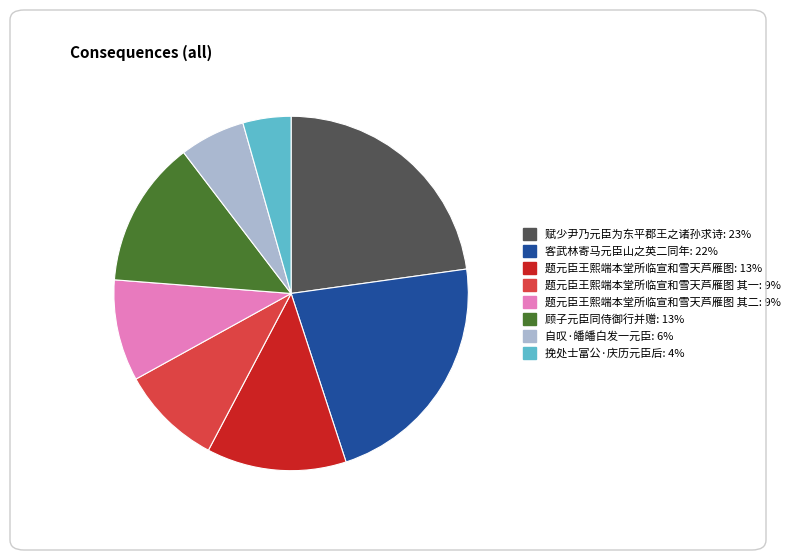

Is there a majority slice in this chart?

No